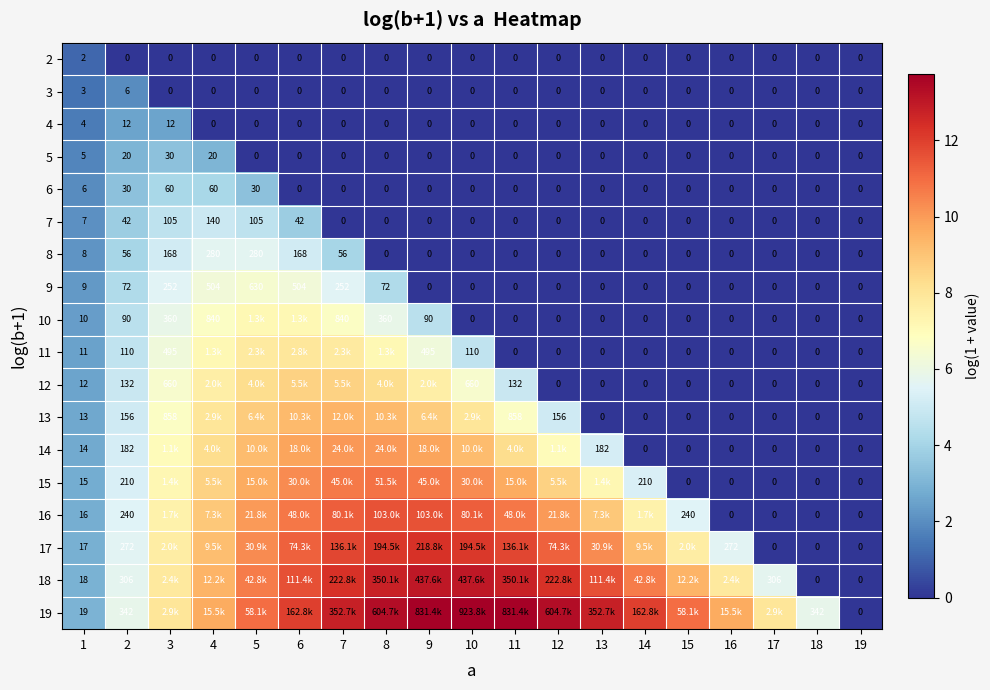

At which label does 3 reach its minimum?

3